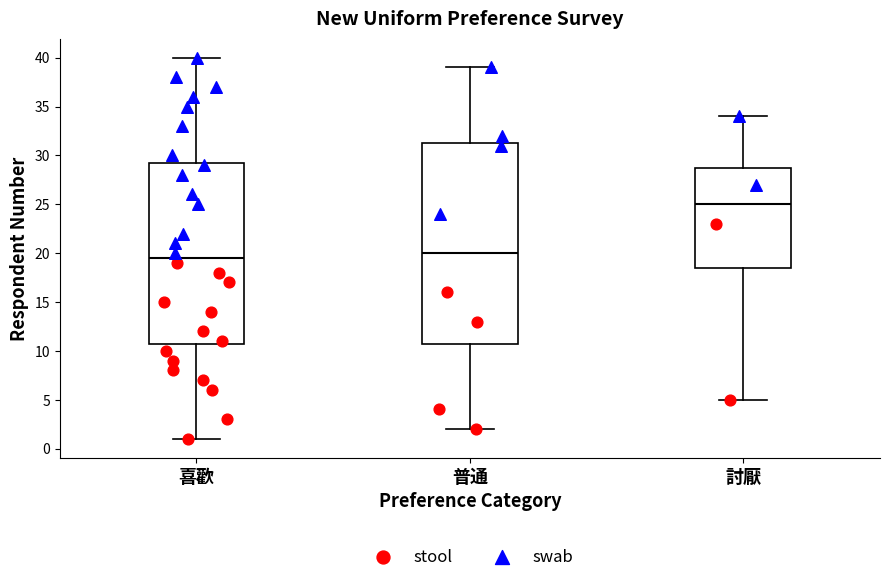

Where does the median line of the box for 喜歡 sit on the y-axis? The values are not printed on the chart, so give them approximately, as read against the axis.

19.5